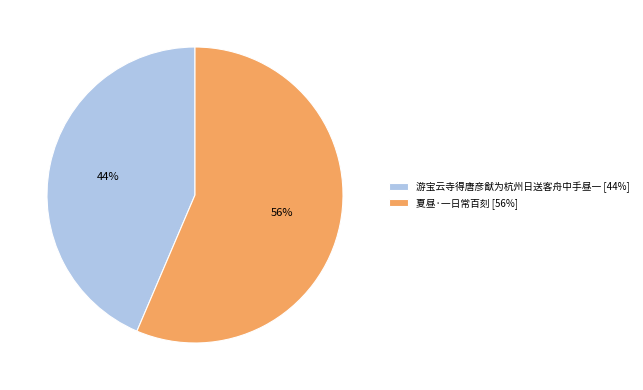

True or false: 夏昼·一日常百刻 accounts for 69% of the total.

False